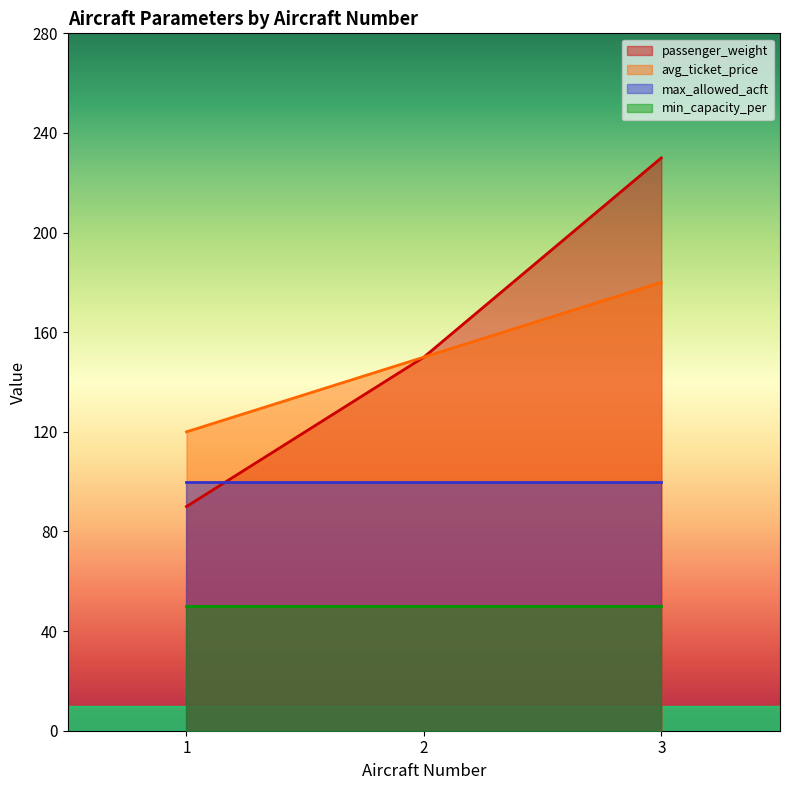

At which category is the sum across all series the highest?

3